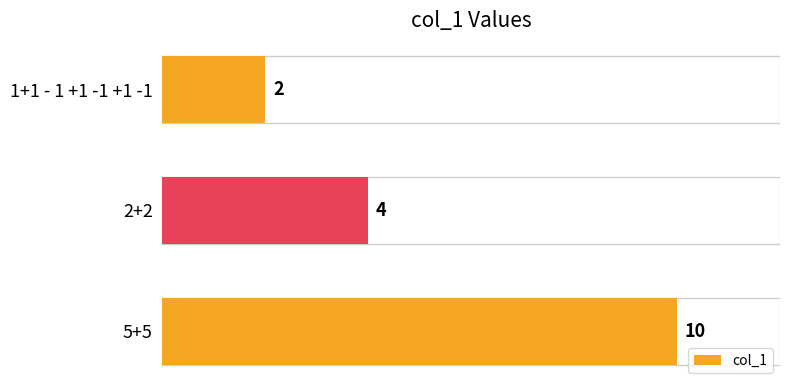

What is the sum of the values at 1+1 - 1 +1 -1 +1 -1 and 5+5?

12